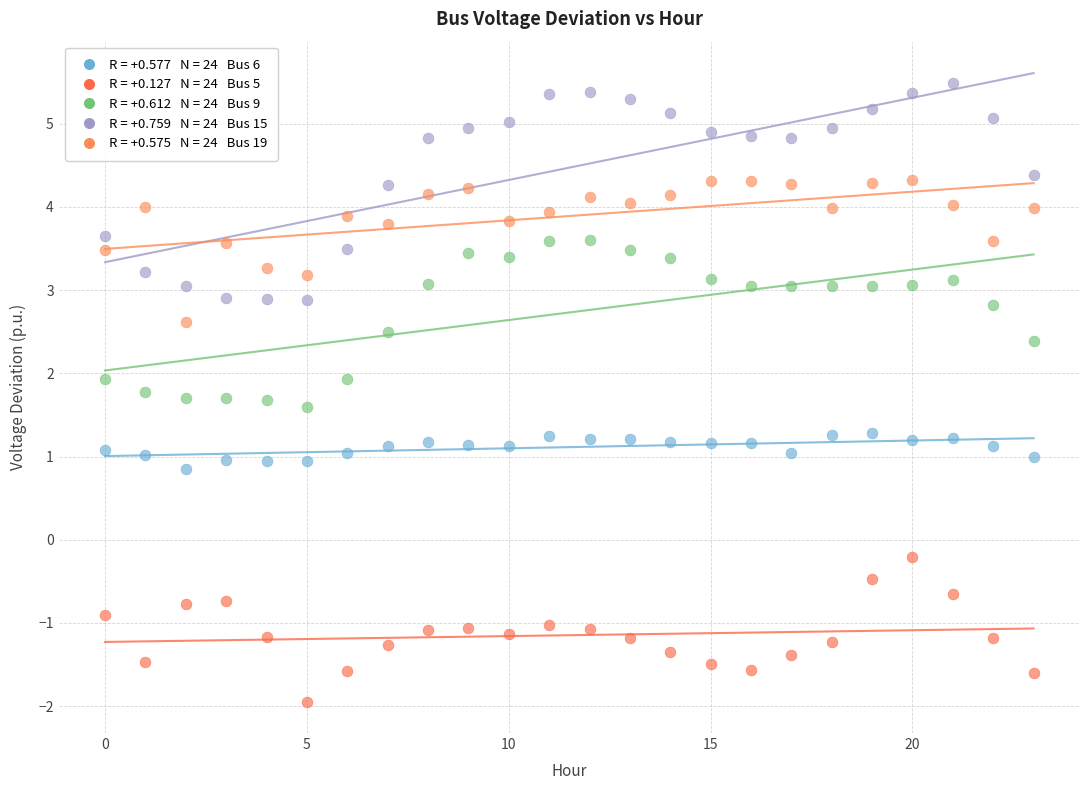

Across all data points, what is the range of Y values (max minus min)?

7.4